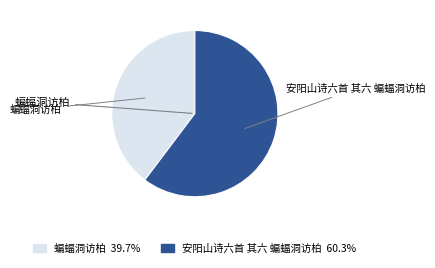

Combined, do 安阳山诗六首 其六 蝙蝠洞访柏 and 蝙蝠洞访柏 account for over 50%?

Yes